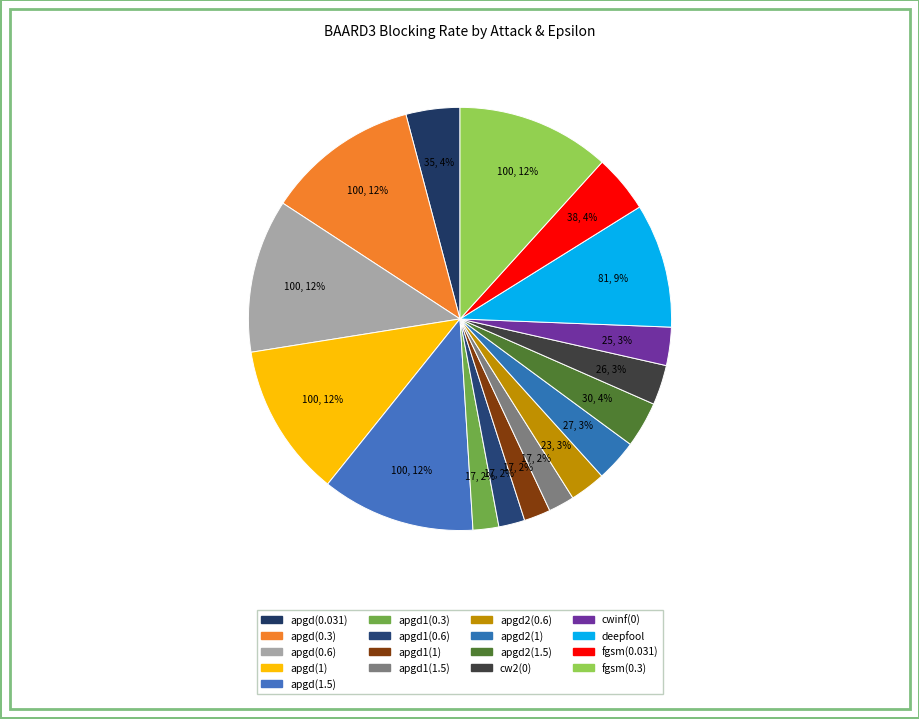

How many segments does this pie chart have?

17